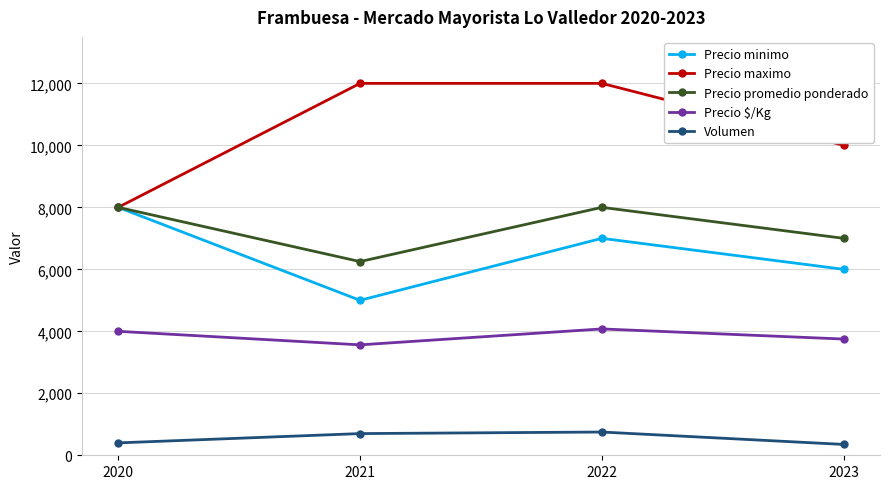

Does the chart have visible grid lines?

Yes